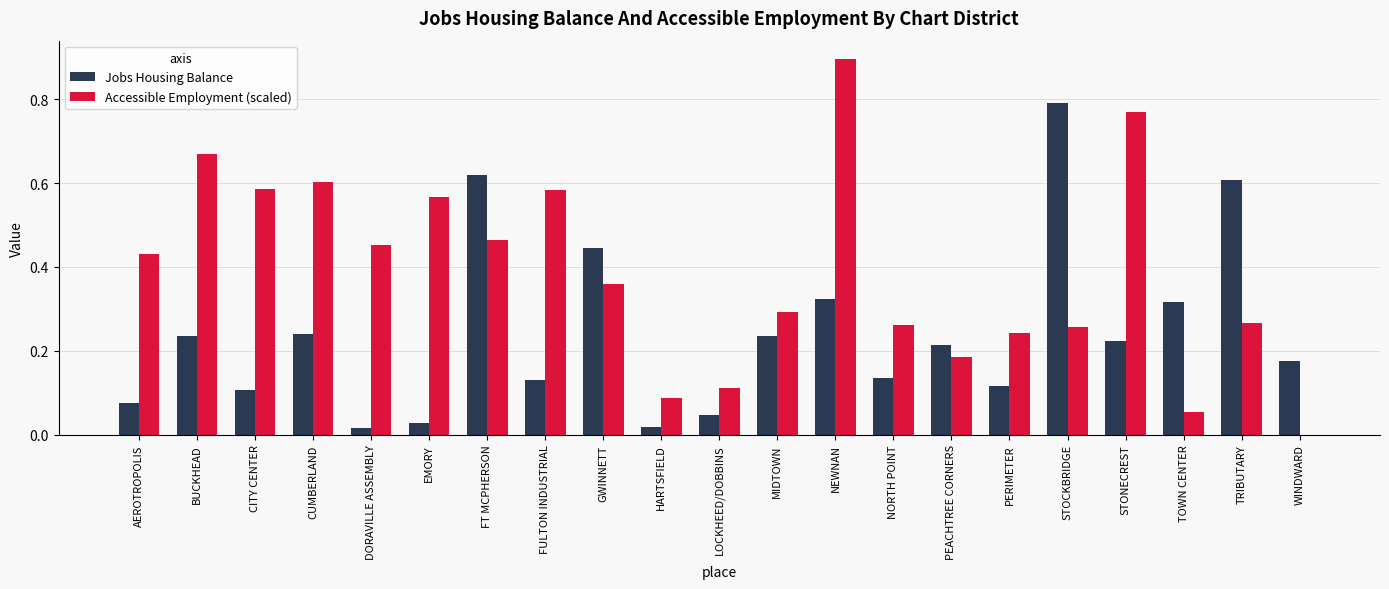

What is the total value across all series at TRIBUTARY?

0.9